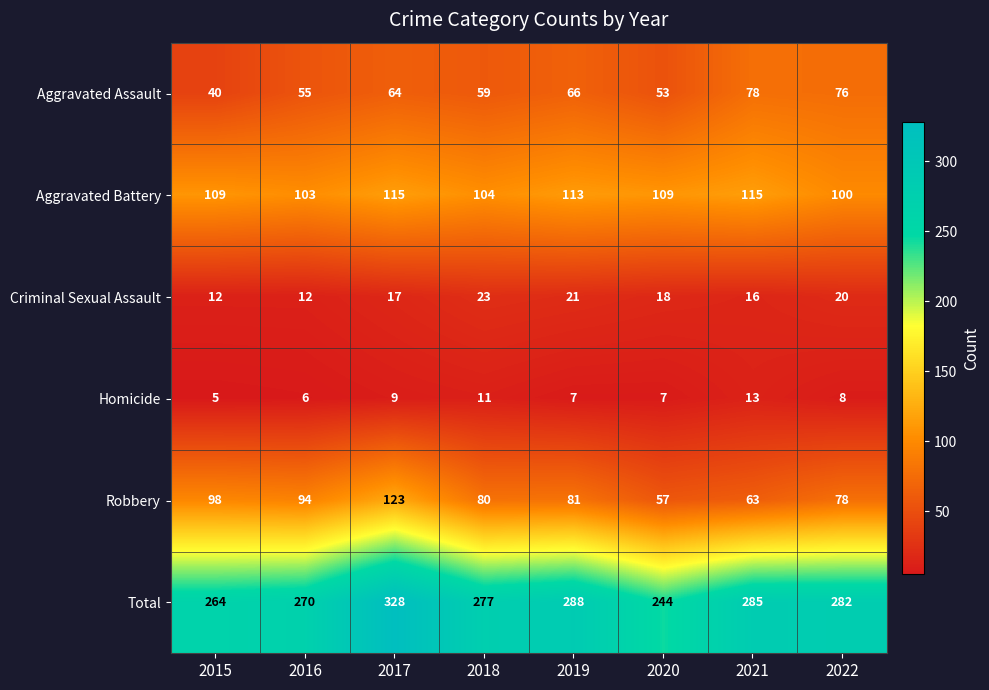

At 2021, list the series in order from smallest to largest.

Homicide, Criminal Sexual Assault, Robbery, Aggravated Assault, Aggravated Battery, Total